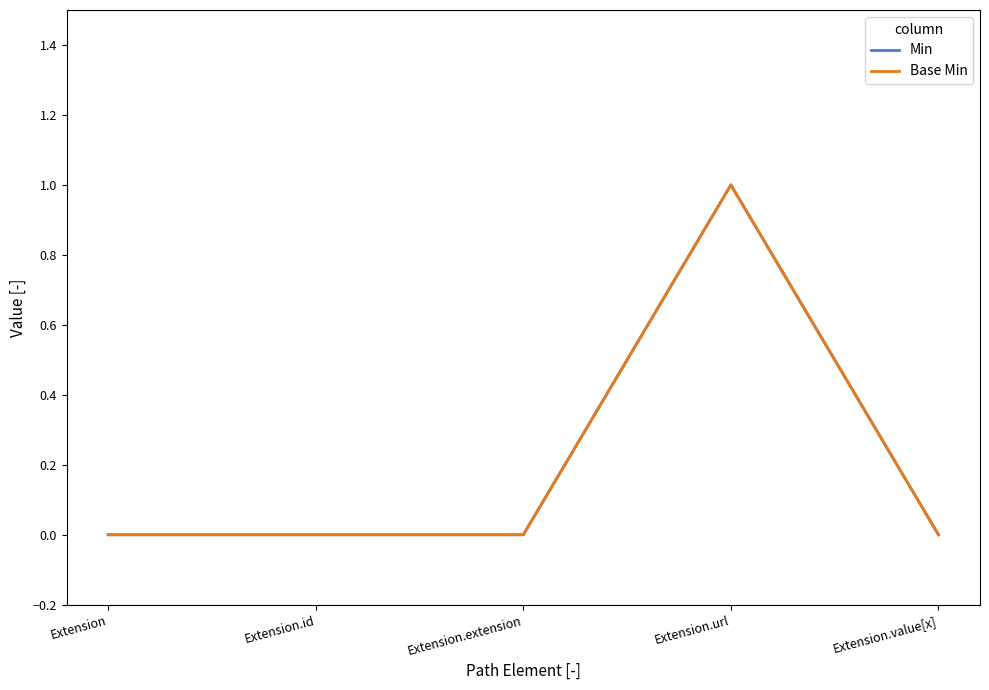

Does the chart display data point markers on the line(s)?

No